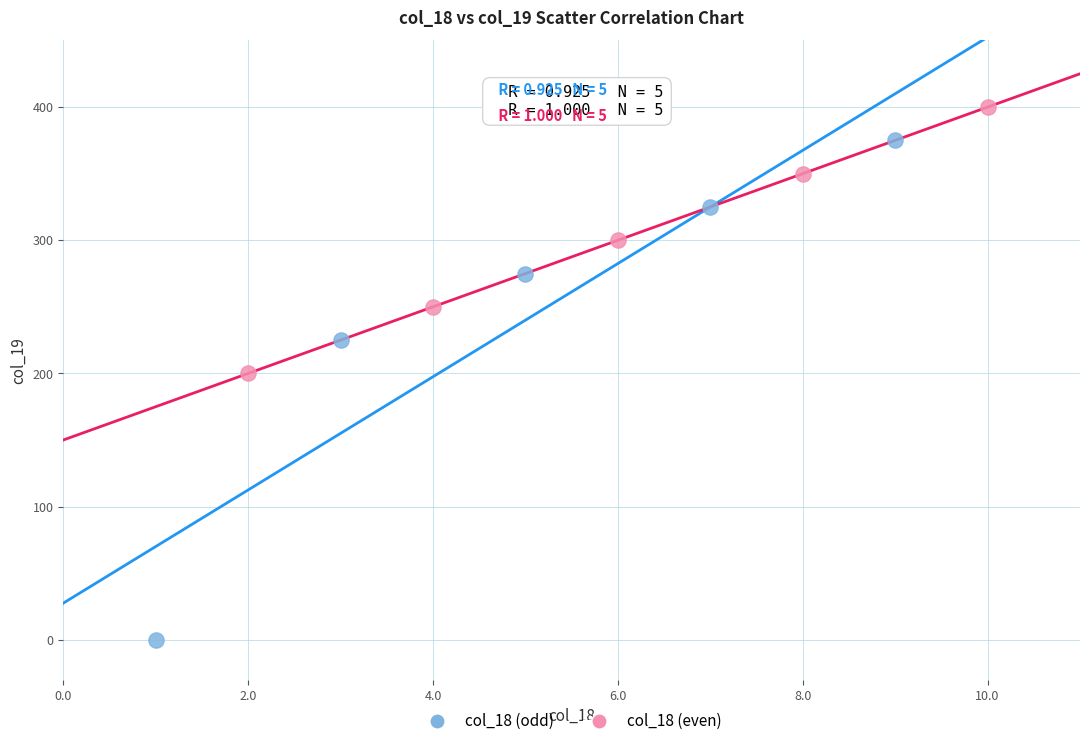

Which series contains the highest Y value?

col_18 (even)